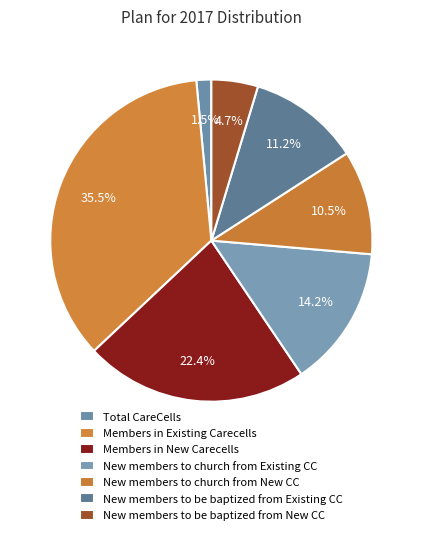

How many segments does this pie chart have?

7